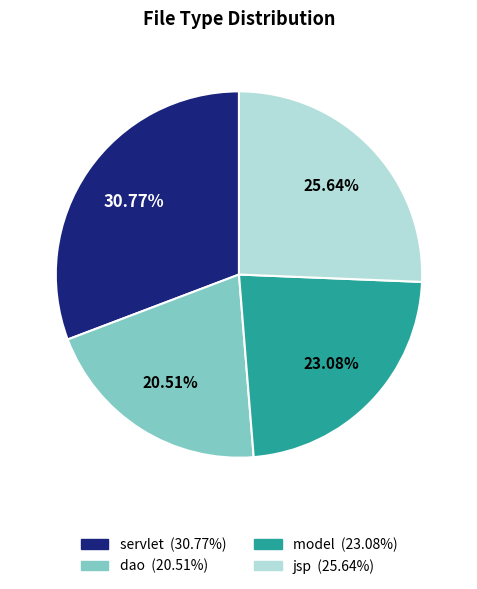

Does any single category account for the majority?

No